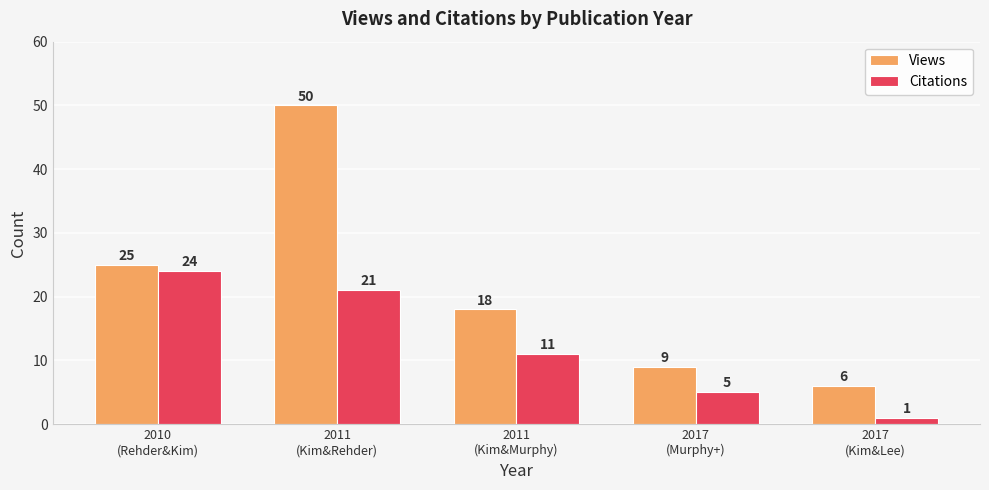

List the series in order of their peak value, lowest first.

Citations, Views